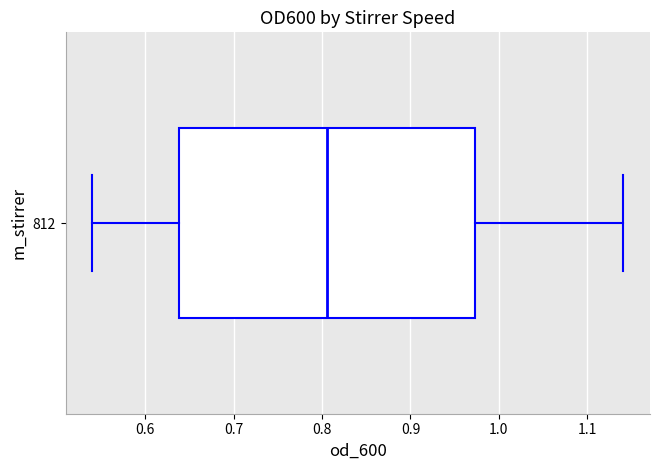

Transcribe this box plot: give where the median line is, the range the box spans, and where the two whiskers end, as read against the x-axis. The values are not printed on the chart, so give them approximately, as read against the axis.

median 0.81, box 0.64 to 0.97, whiskers 0.54 to 1.14